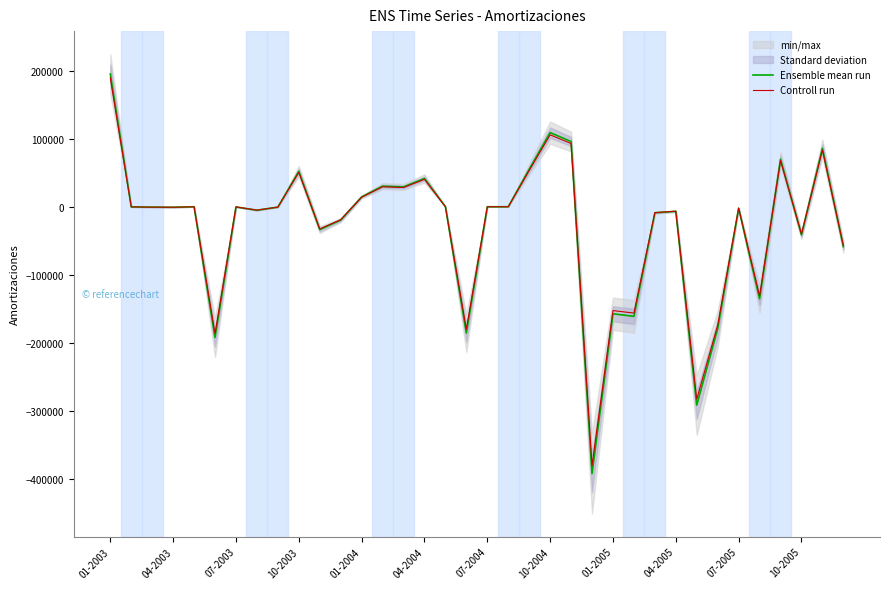

How many lines are shown in the chart?

2